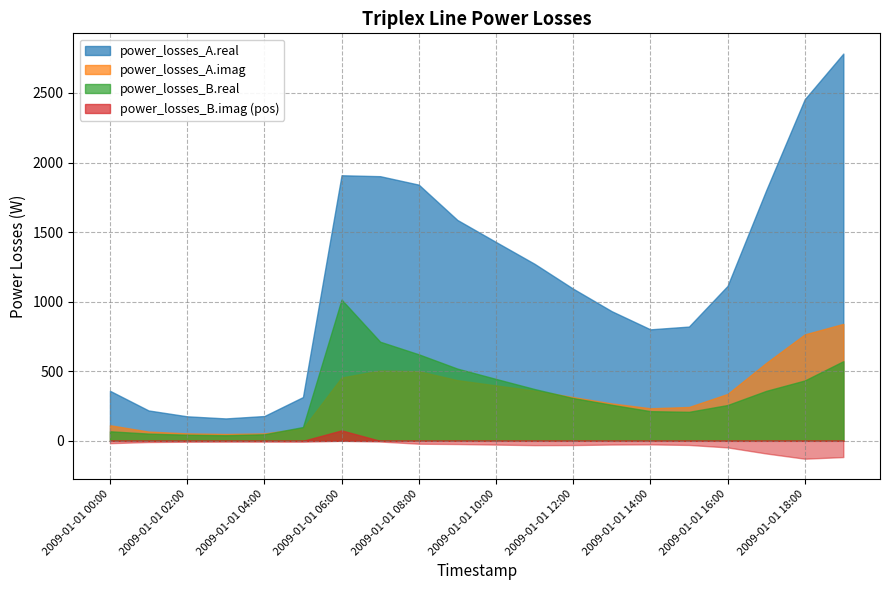

Rank the series at 2009-01-01 03:00 from lowest to highest value.

power_losses_B.imag, power_losses_B.real, power_losses_A.imag, power_losses_A.real